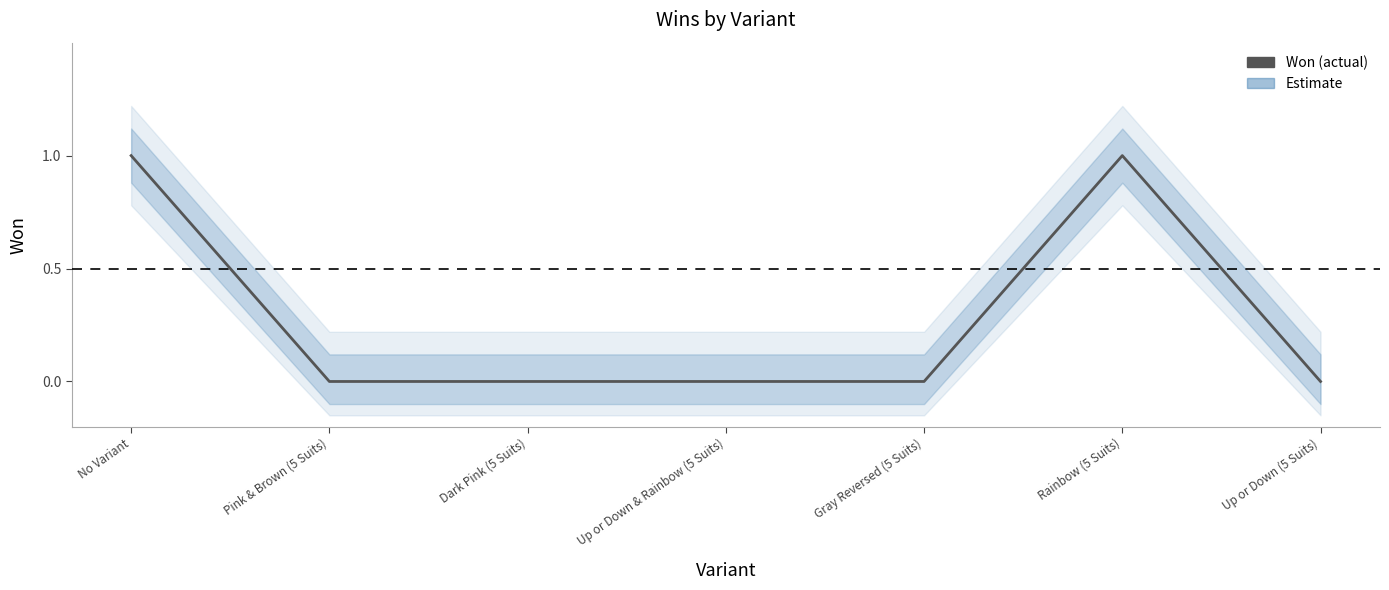

How many interior local peaks (higher than both neighbors) does the data have?

1